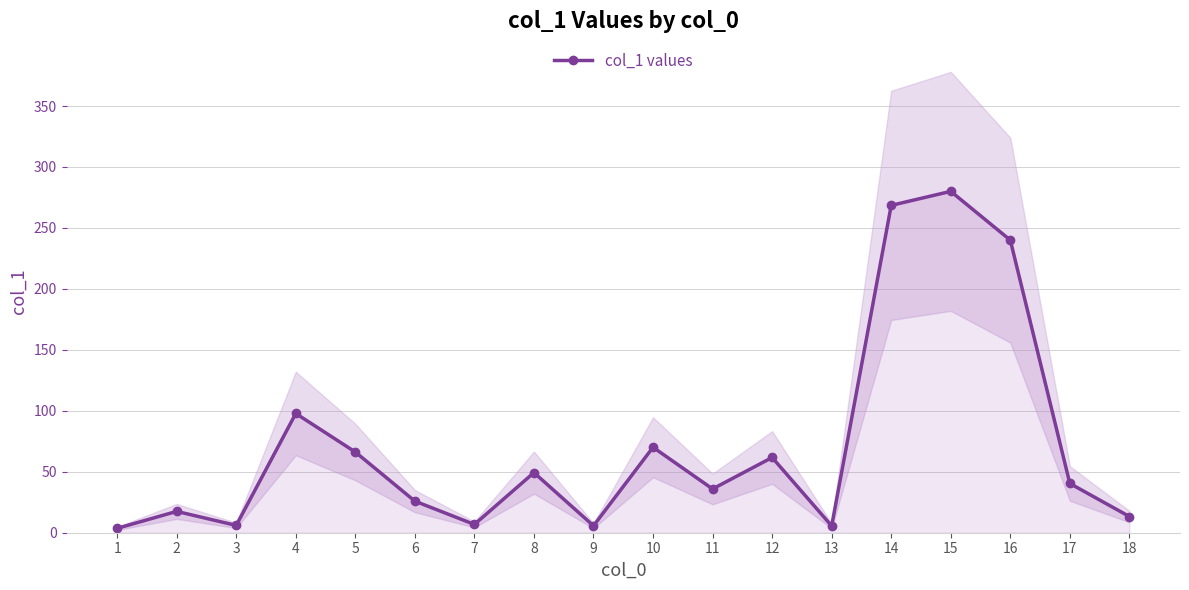

How many data points are above 40?

9